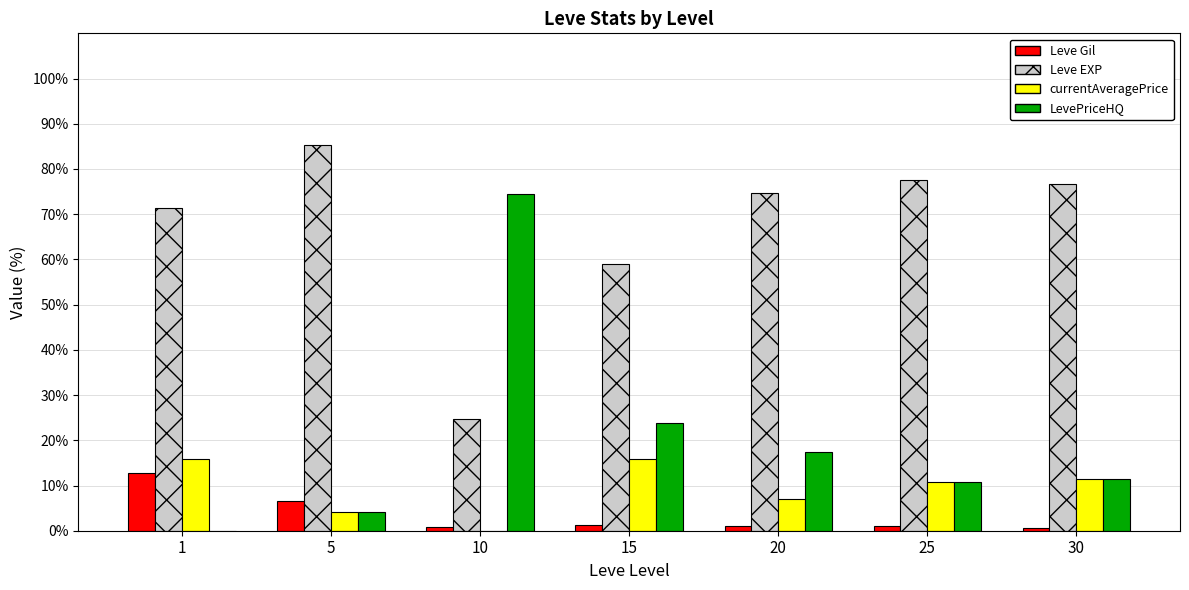

Which category has the highest value in the Leve EXP series?

5